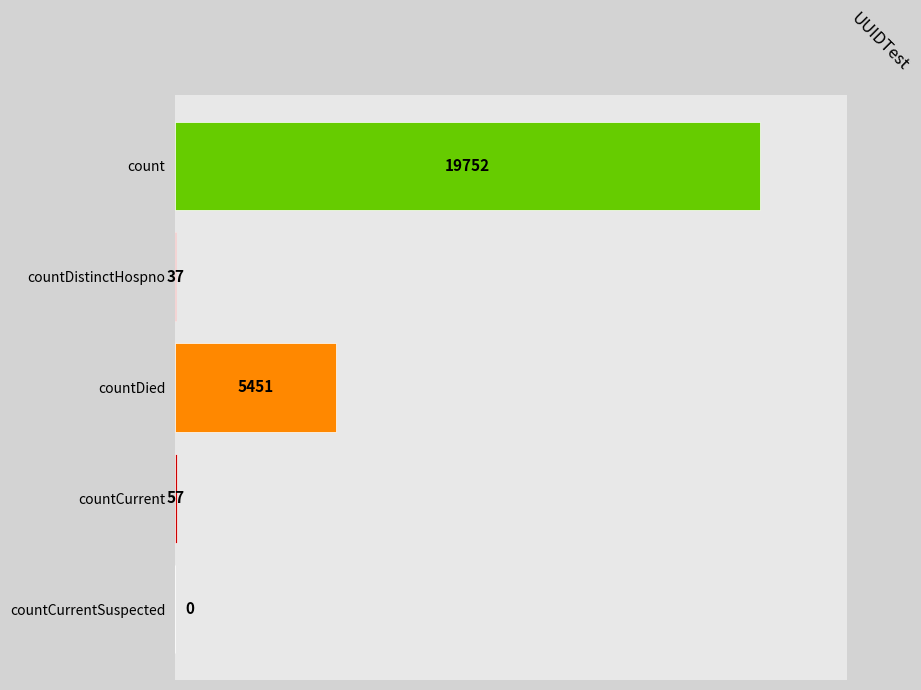

What is the change in value from countDied to countCurrent?

-5394